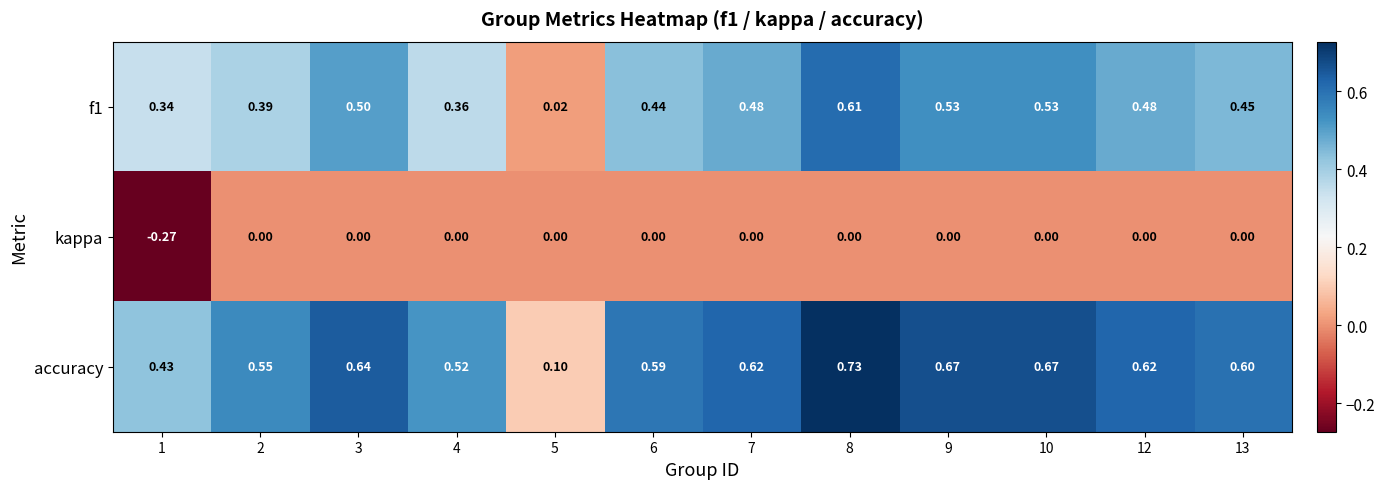

Which series has the largest total across all categories?

accuracy